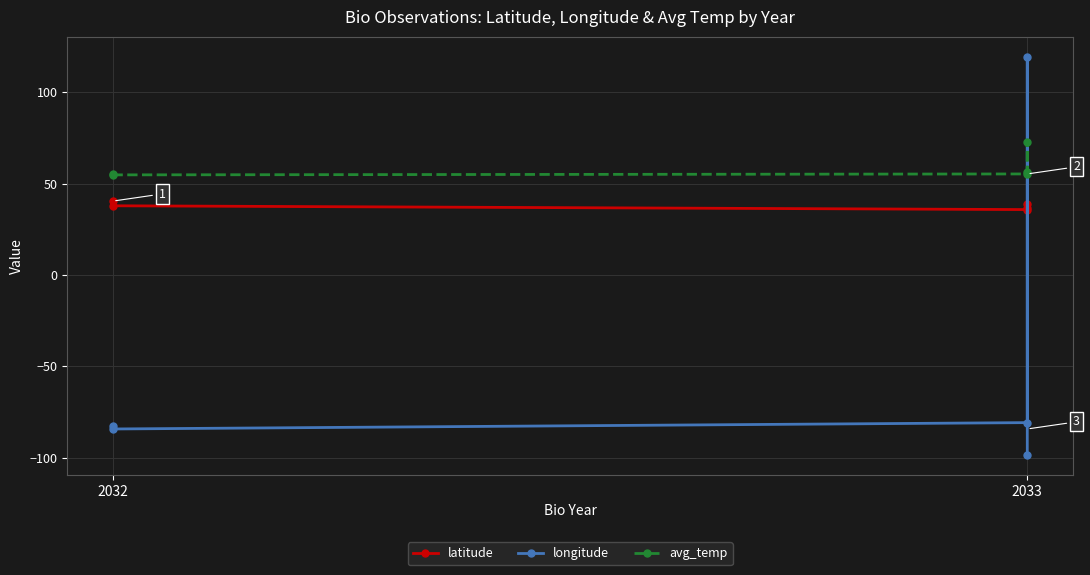

The value of latitude at 2033 is 60.1. True or false?

False